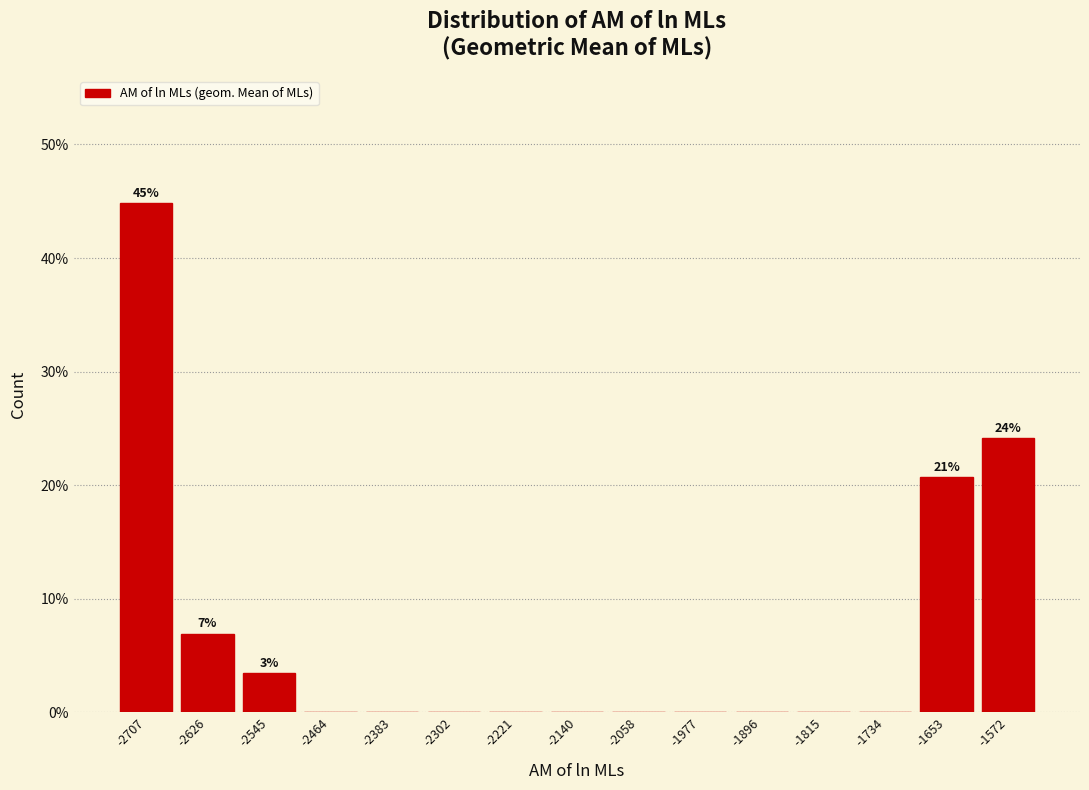

Over which range of the x-axis is the bar tallest?

-2750 to -2670